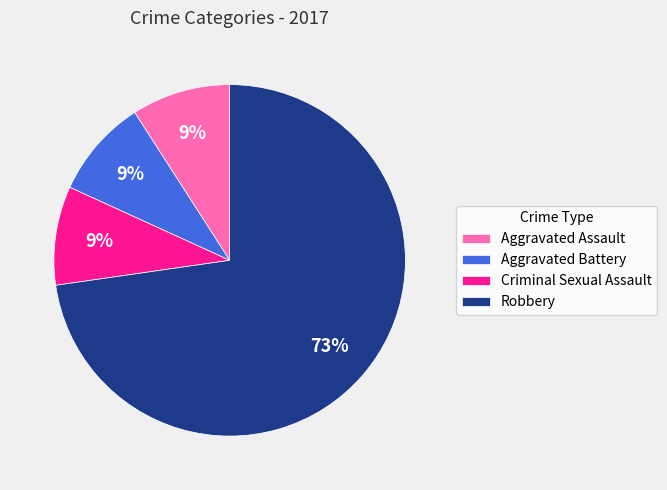

Is there any slice that represents more than half of the pie?

Yes